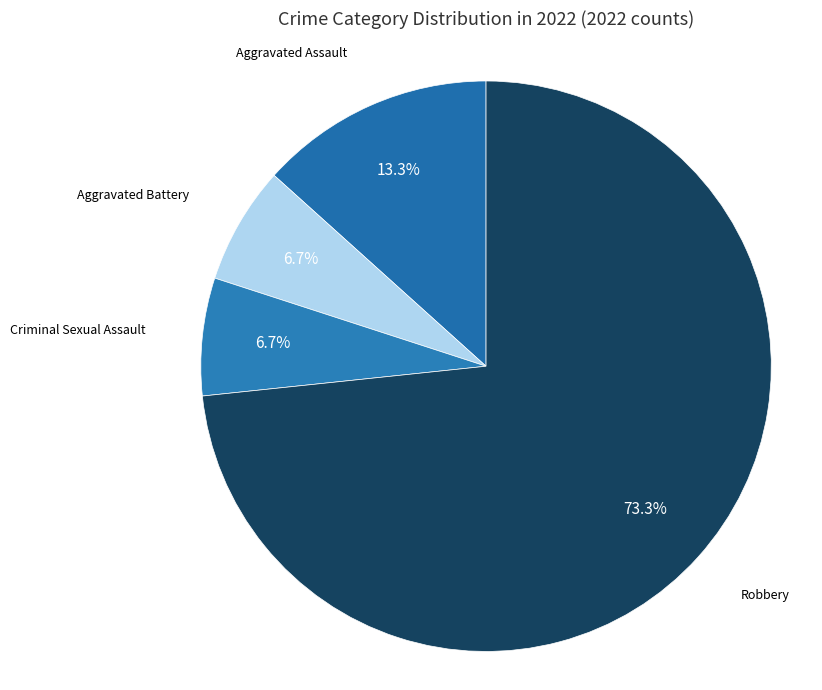

How many segments does this pie chart have?

4